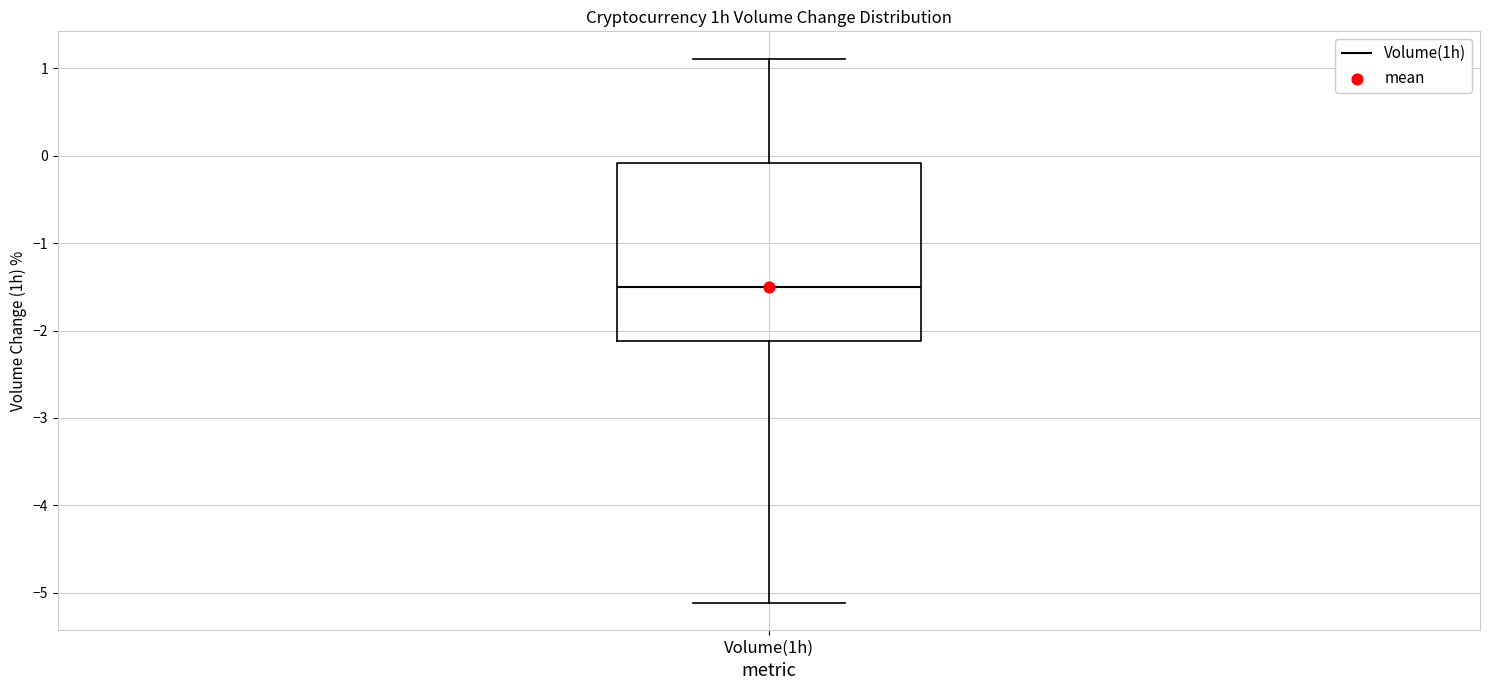

Transcribe this box plot: give where the median line is, the range the box spans, and where the two whiskers end, as read against the y-axis. The values are not printed on the chart, so give them approximately, as read against the axis.

median -1.5, box -2.1 to -0.1, whiskers -5.1 to 1.1